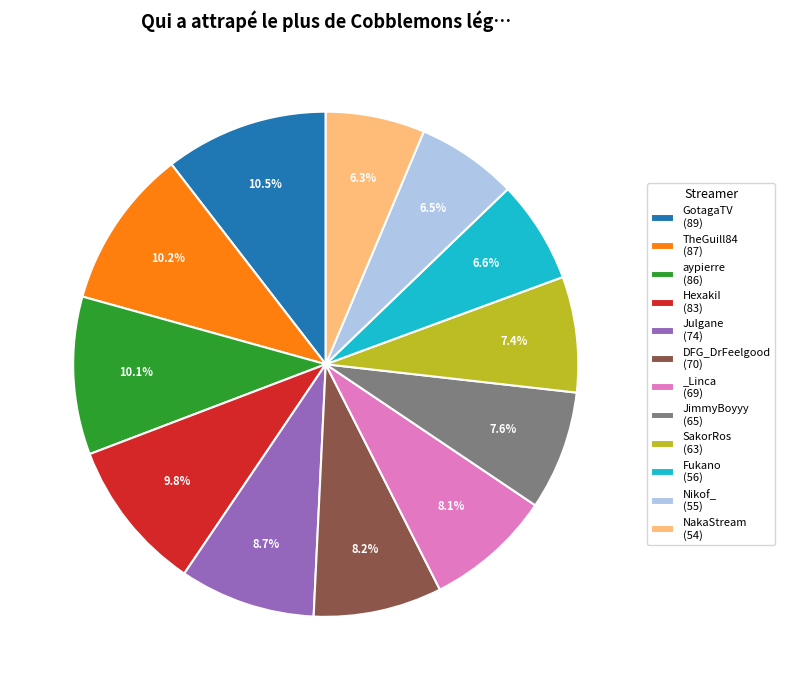

To the nearest percent, what is the difference between the SakorRos and Nikof_ slice percentages?

1%